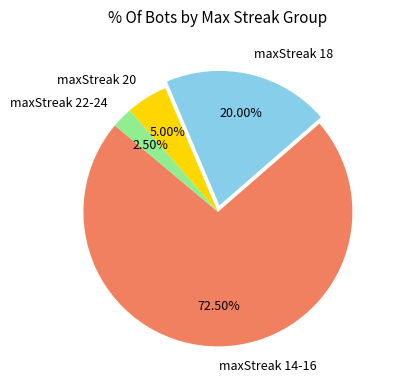

Rank the categories by value from lowest to highest.

maxStreak 22-24, maxStreak 20, maxStreak 18, maxStreak 14-16